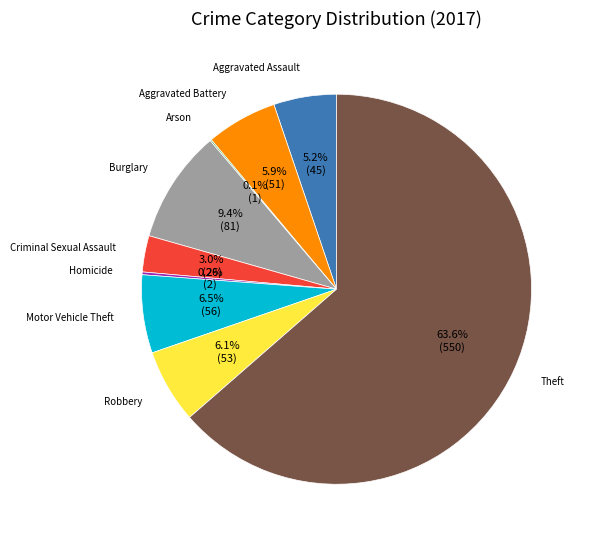

Is there any slice that represents more than half of the pie?

Yes